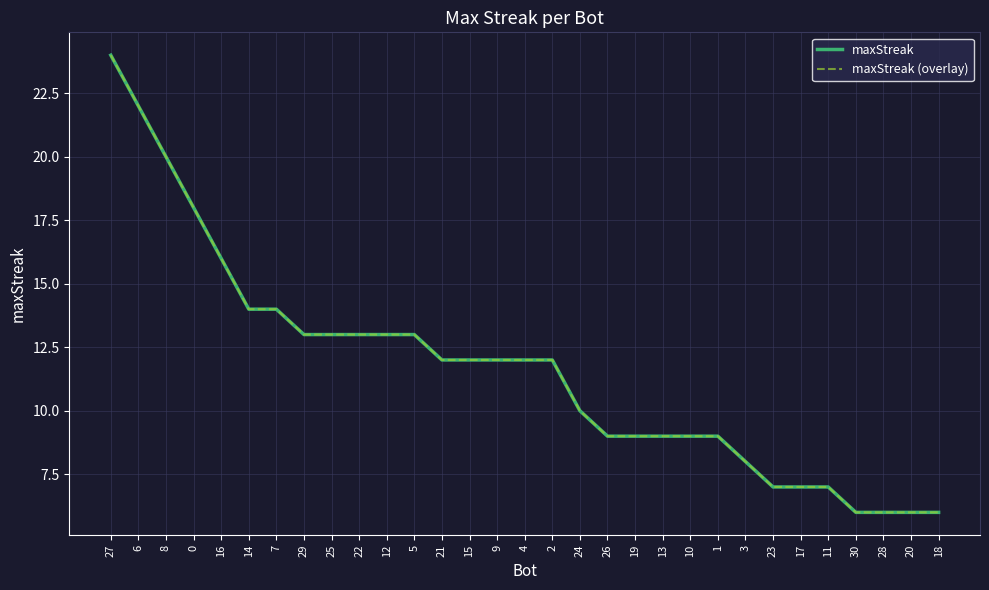

Does the chart display data point markers on the line(s)?

No